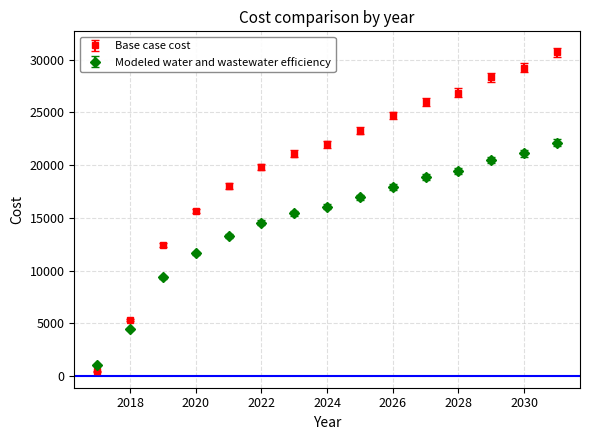

What are all the series names shown in the legend?

Base case cost, Modeled water and wastewater efficiency